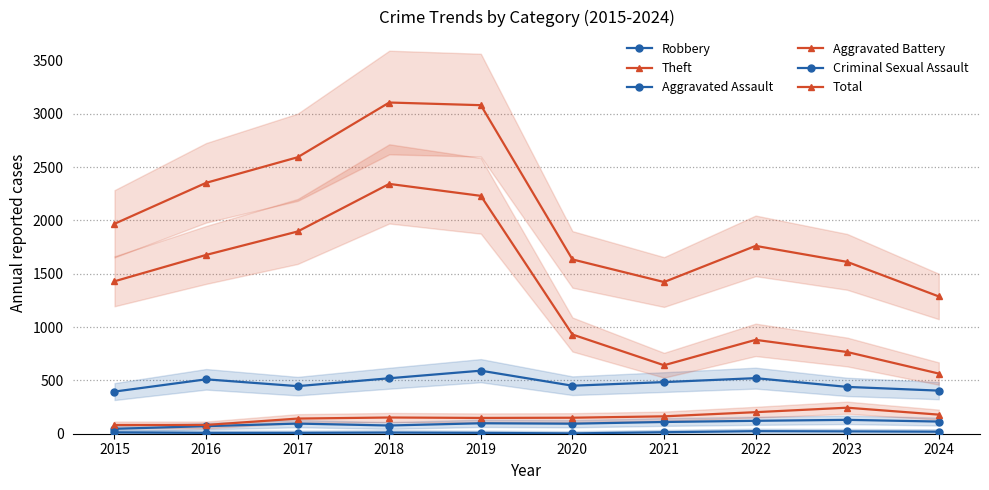

Where is the first local maximum for Aggravated Assault?

2017